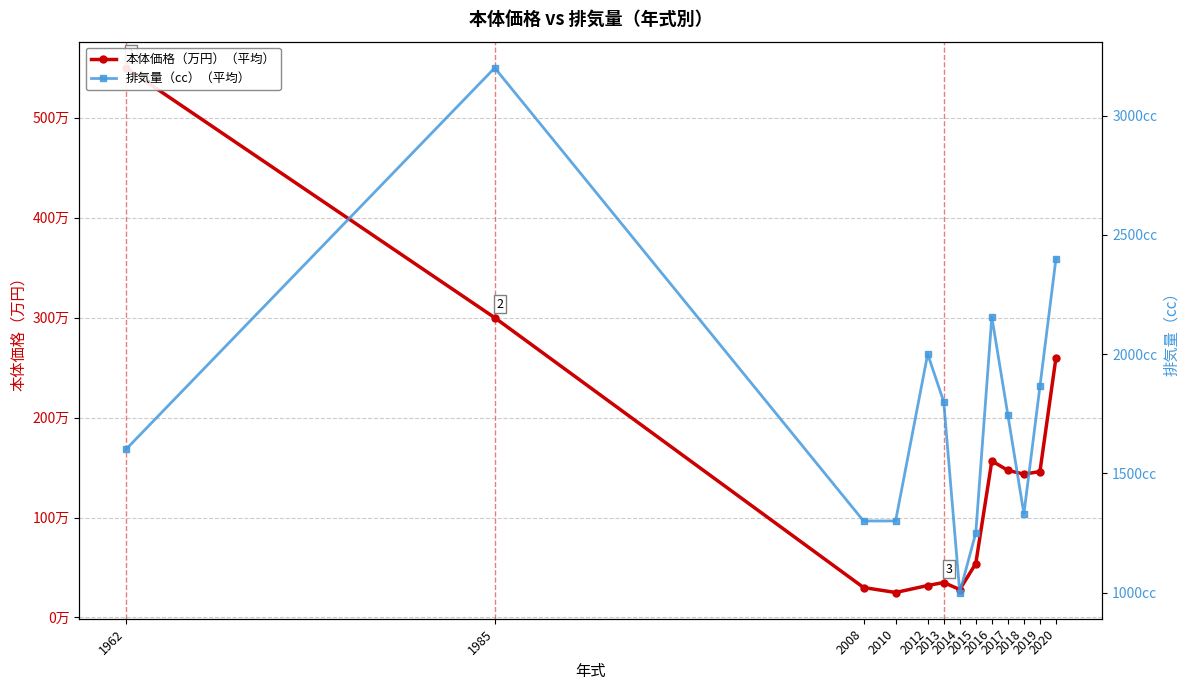

True or false: 本体価格（万円）（平均） and 排気量（cc）（平均） intersect in this chart.

False